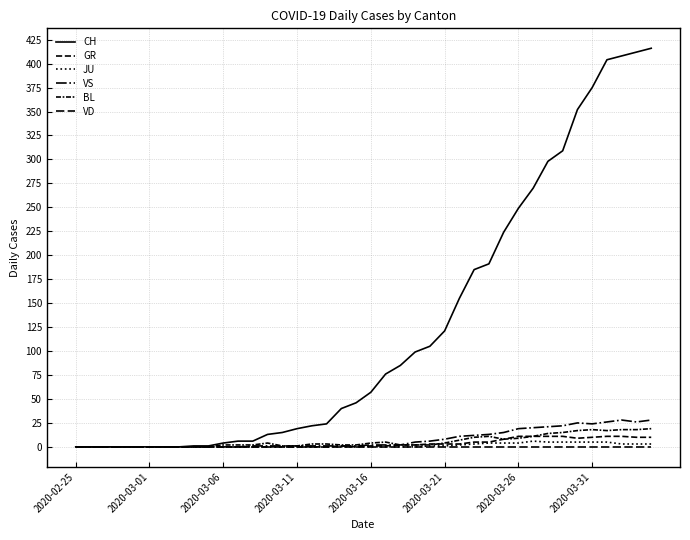

How many lines are shown in the chart?

6